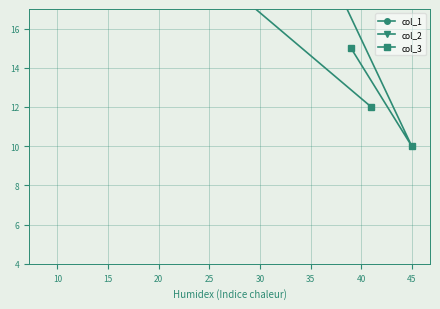

Is the value of col_2 at 20 greater than the value of col_3 at 5?

Yes